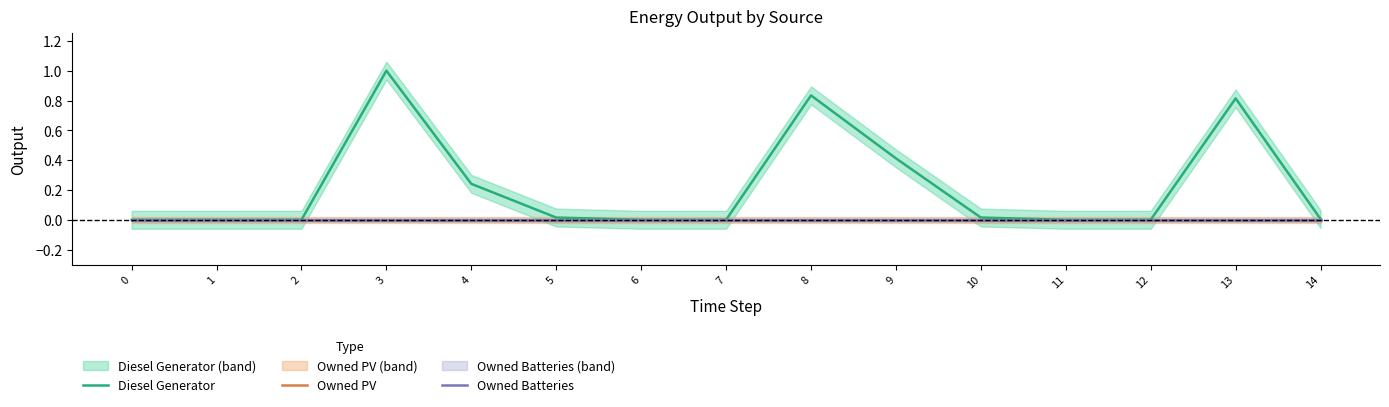

True or false: Owned Batteries and Owned PV intersect in this chart.

False